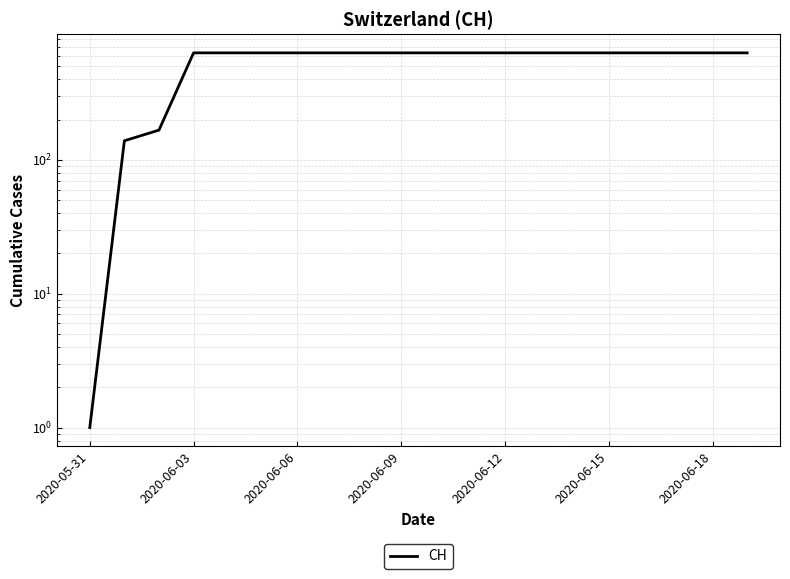

Does the chart have visible grid lines?

Yes